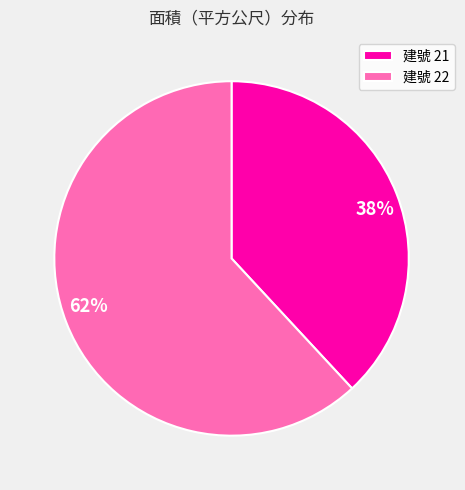

Is there any slice that represents more than half of the pie?

Yes